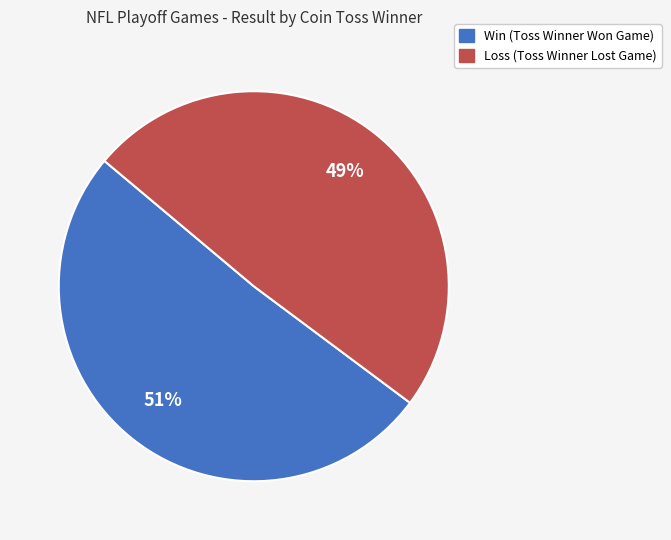

To the nearest percent, what is the difference between the largest and smallest slice percentages?

2%